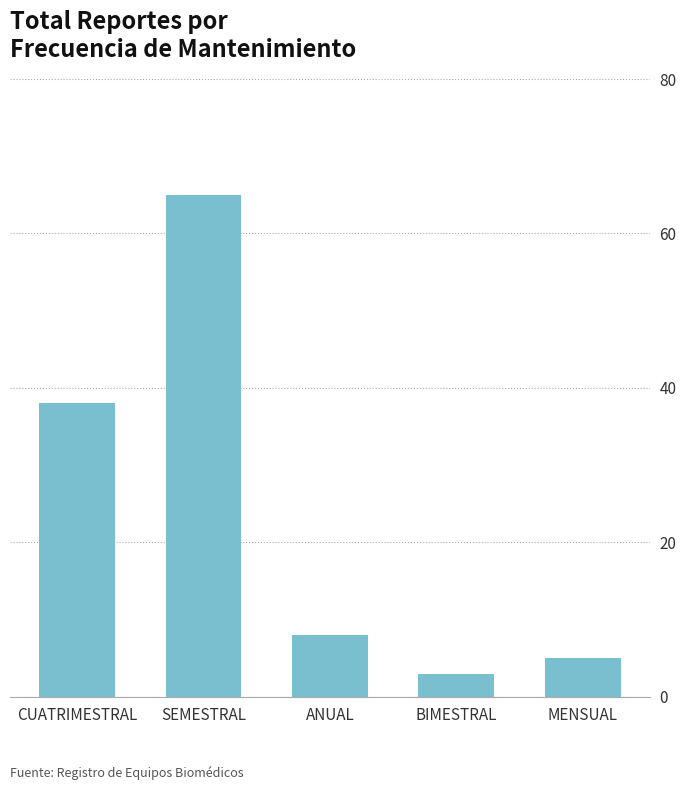

How many bars are there in total?

5